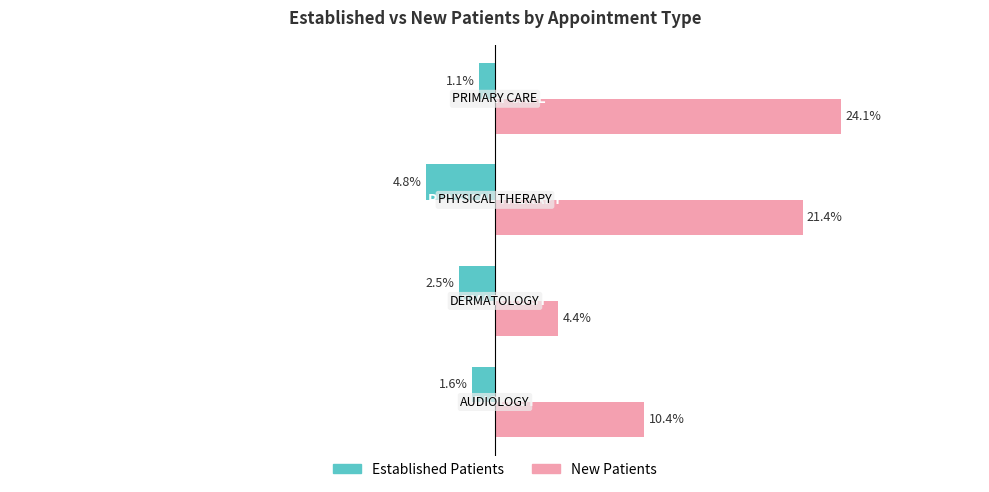

List the series in order of their peak value, highest first.

New Patients, Established Patients